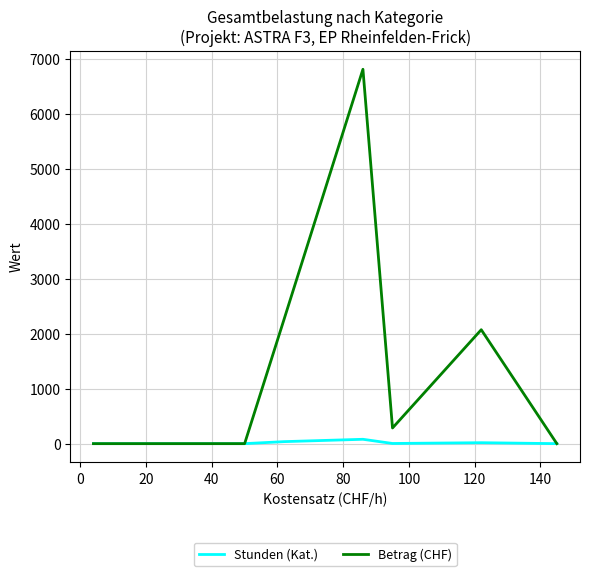

Which series has the largest total across all categories?

Betrag (CHF)